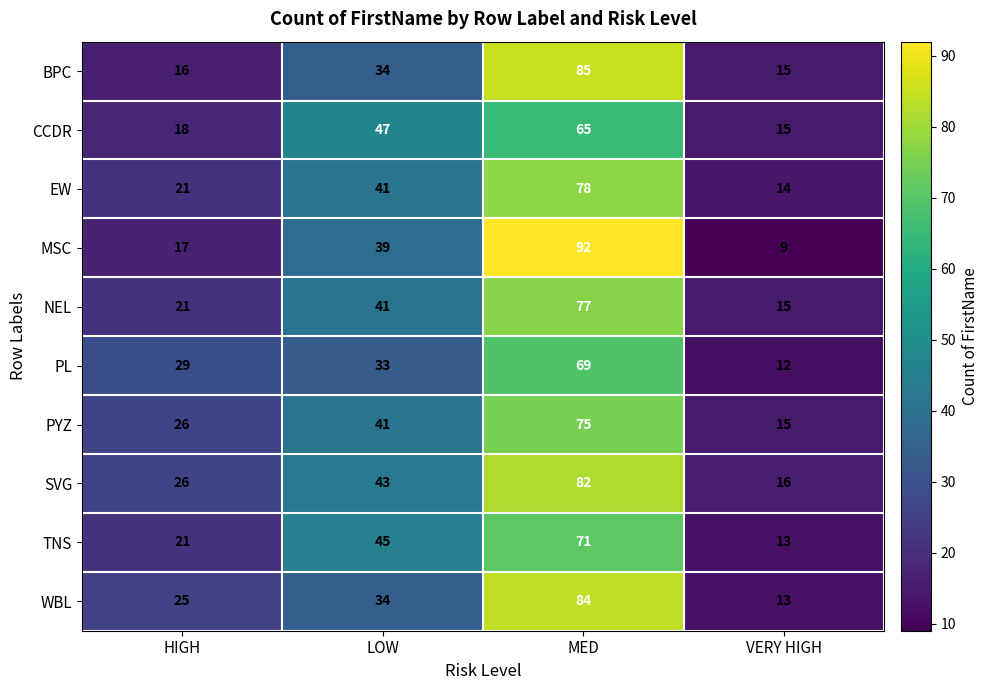

Rank the series by their maximum value, from lowest to highest.

CCDR, PL, TNS, PYZ, NEL, EW, SVG, WBL, BPC, MSC